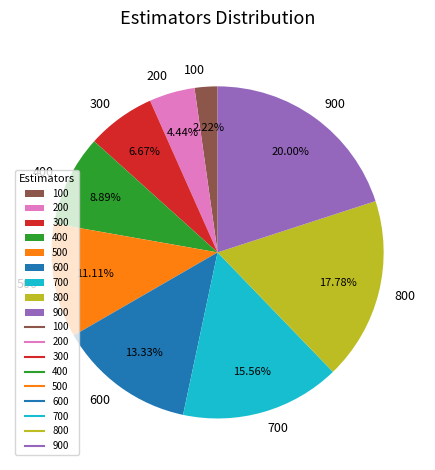

What is the largest slice in the pie chart?

900